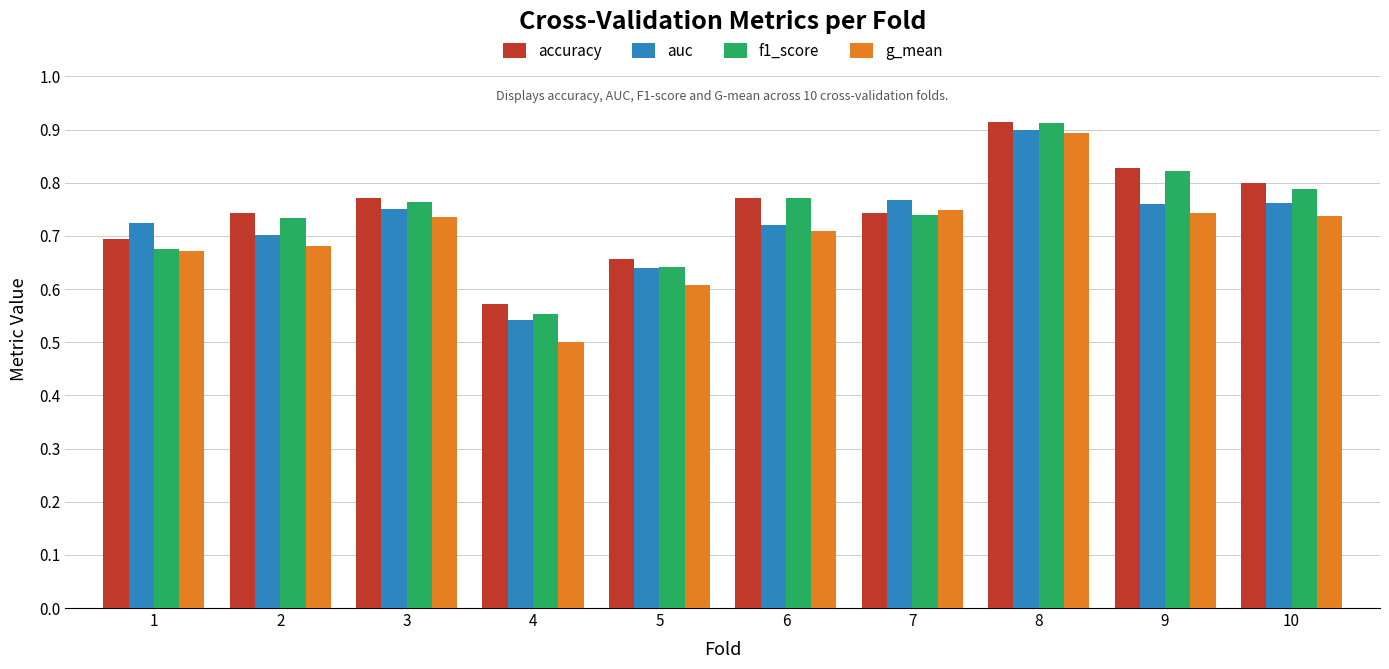

Is the value of g_mean at 8 greater than the value of accuracy at 3?

Yes